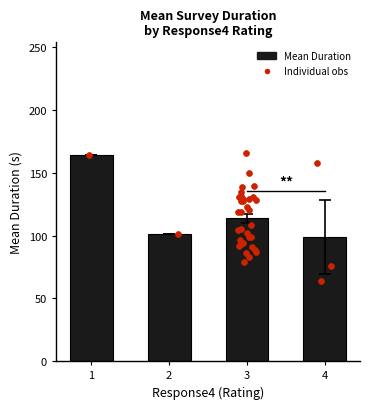

What is the change in value from 2 to 4?

-2.5